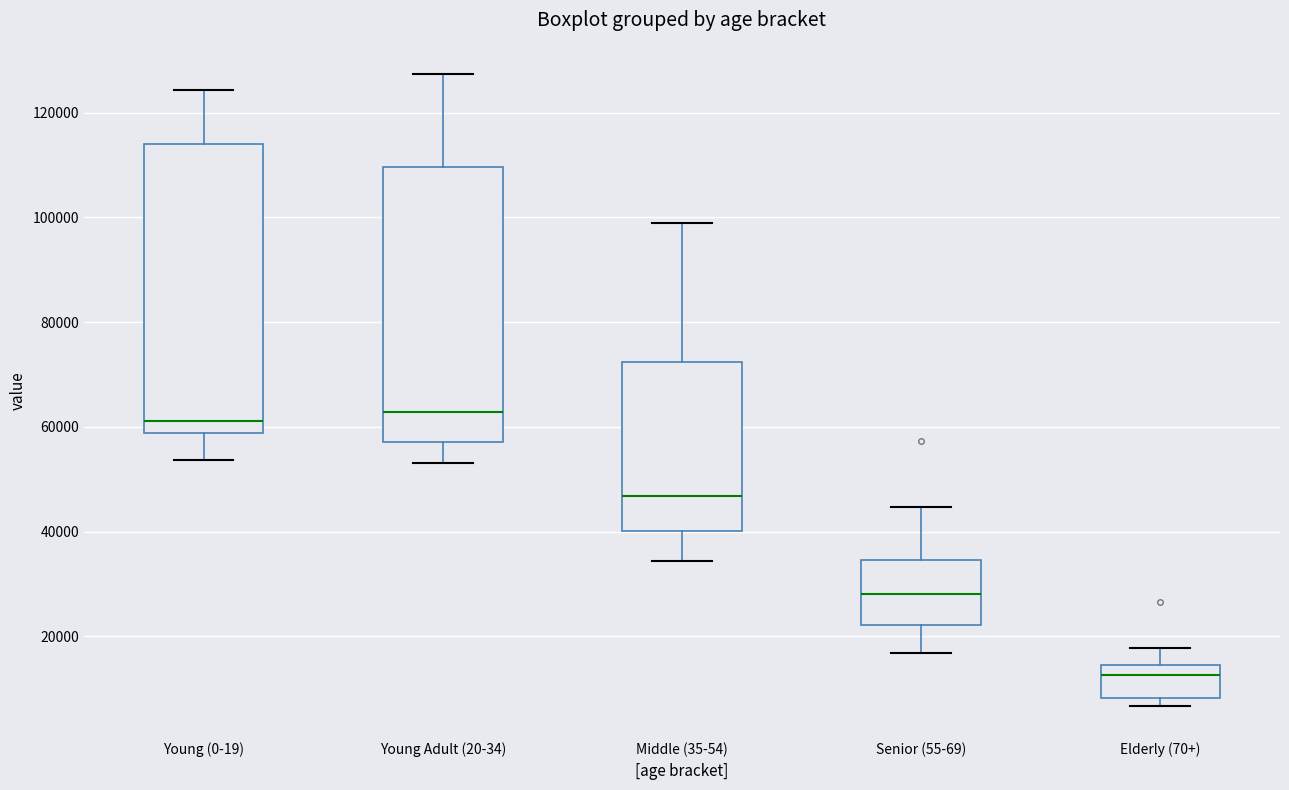

Reading left to right, transcribe this box plot: for each box, give where its median line is, the range the box spans, and where its two whiskers end, as read against the y-axis. The values are not printed on the chart, so give them approximately, as read against the axis.

Young (0-19): median 62000, box 58000 to 114000, whiskers 54000 to 124000
Young Adult (20-34): median 62000, box 58000 to 110000, whiskers 54000 to 128000
Middle (35-54): median 46000, box 40000 to 72000, whiskers 34000 to 100000
Senior (55-69): median 28000, box 22000 to 34000, whiskers 16000 to 44000
Elderly (70+): median 12000, box 8000 to 14000, whiskers 6000 to 18000